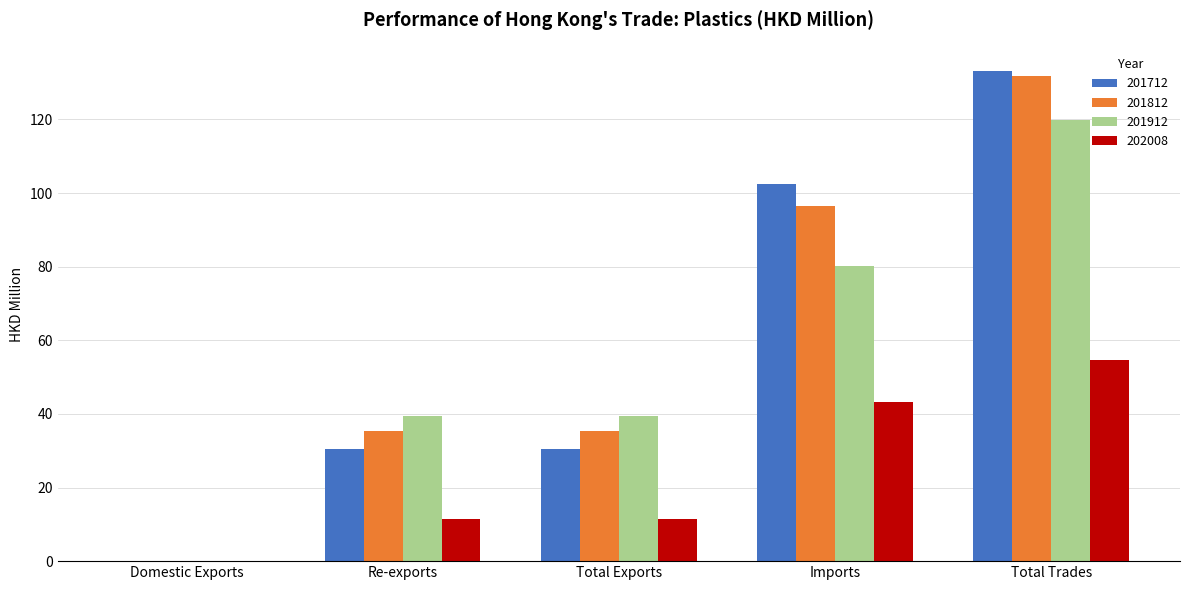

At which category does the chart reach its peak across all series?

Total Trades